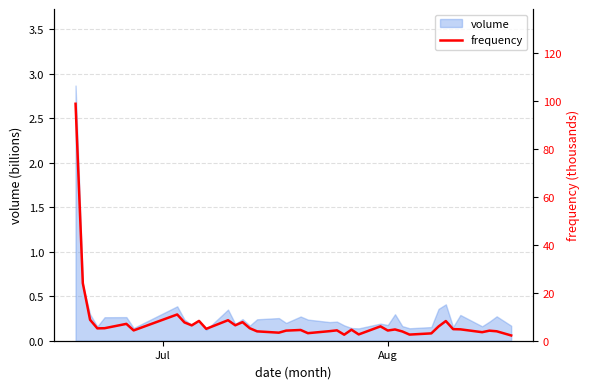

What is the greatest value displayed?

98.8